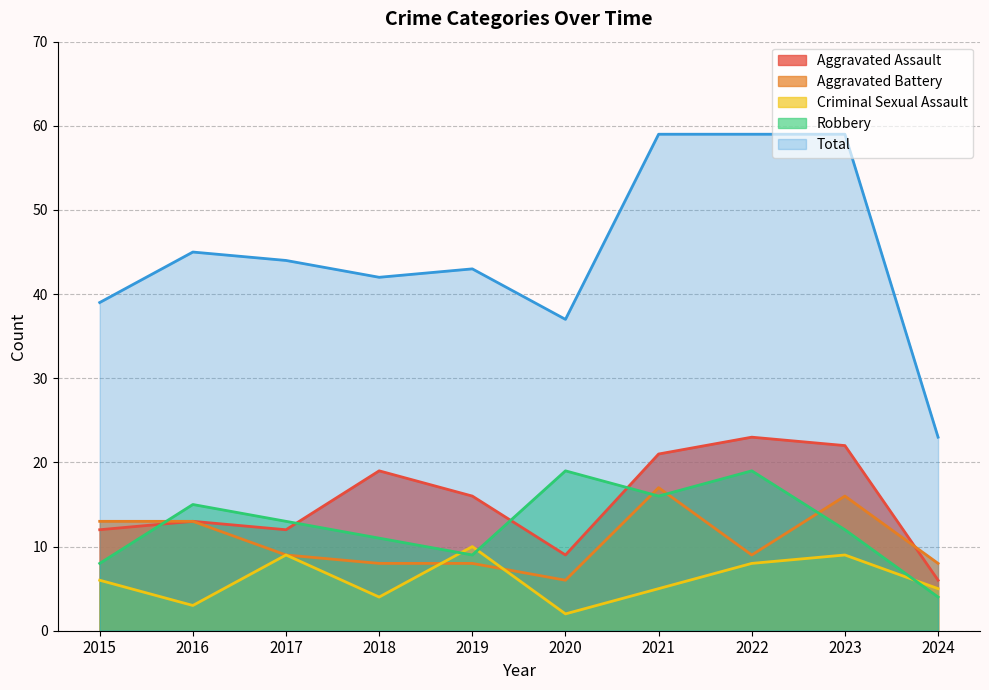

Where does the Total series first go above 44?

2016